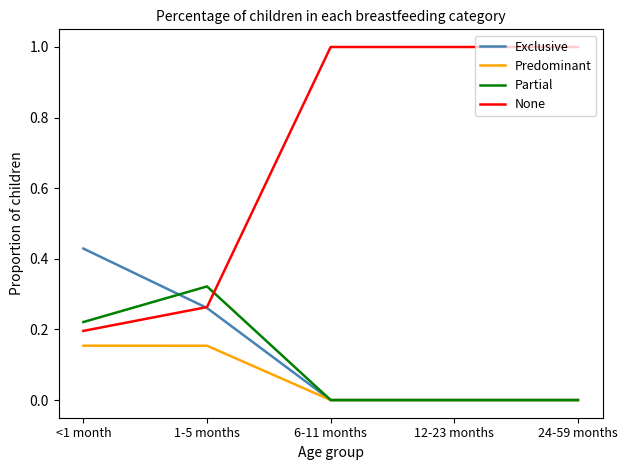

At which label does Partial reach its peak?

1-5 months